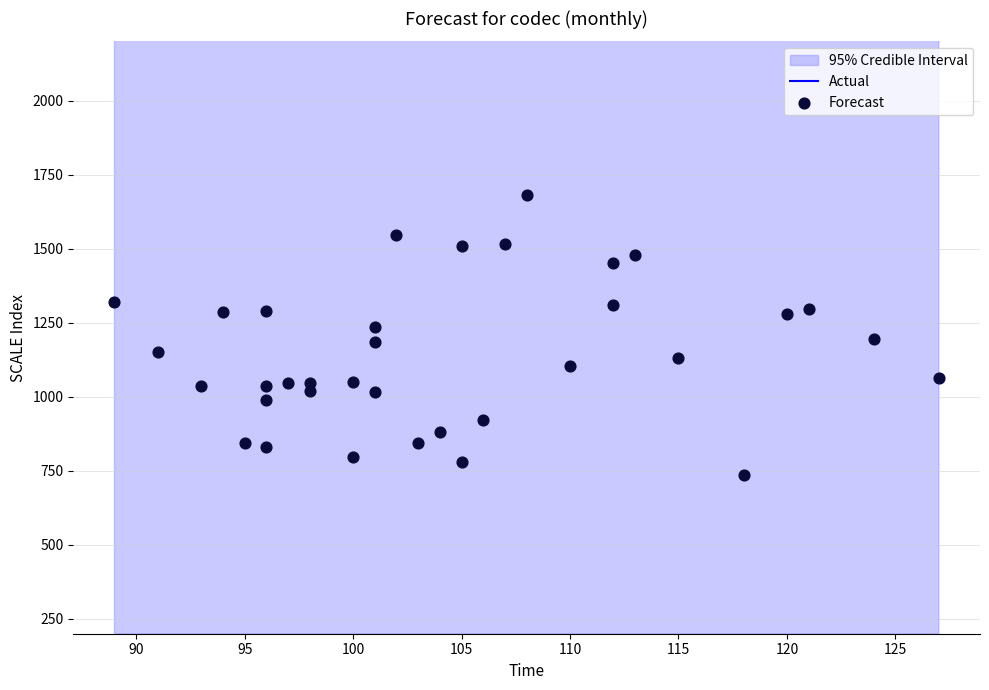

What are all the series names shown in the legend?

Actual, Forecast